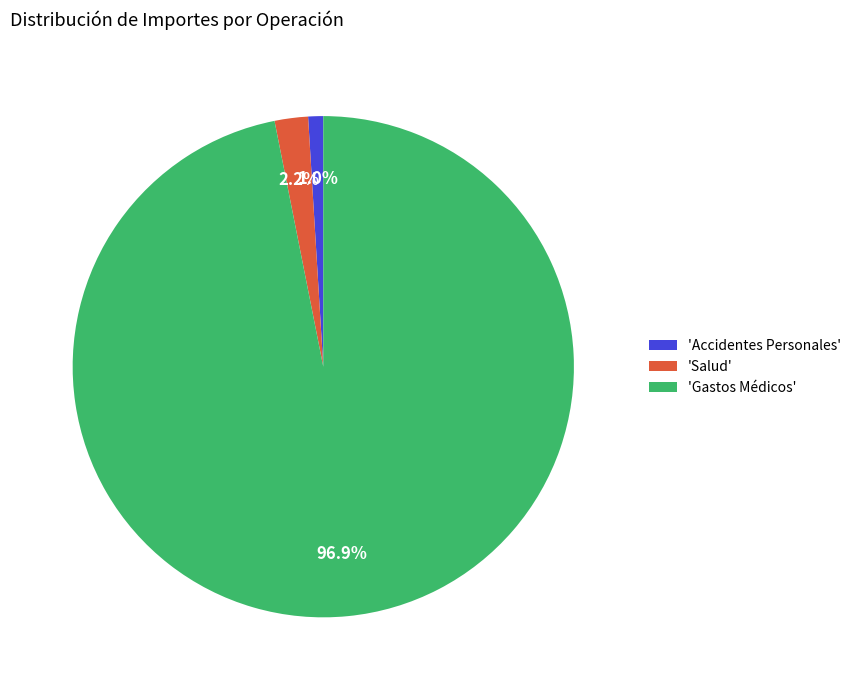

What is the largest slice in the pie chart?

'Gastos Médicos'